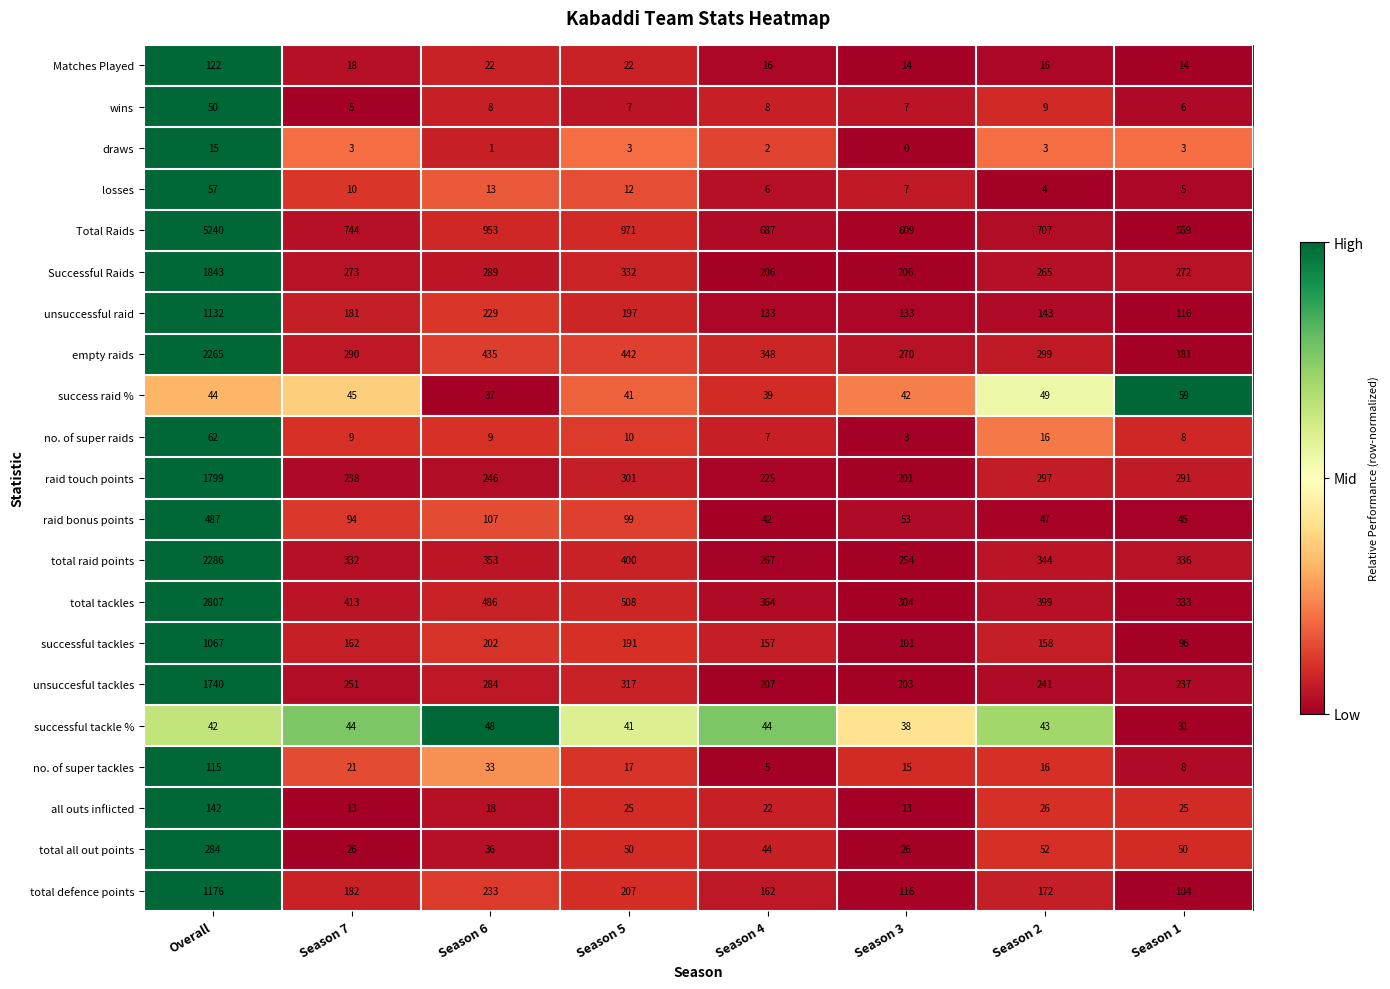

The total all out points series shows 50 at Season 1. True or false?

True